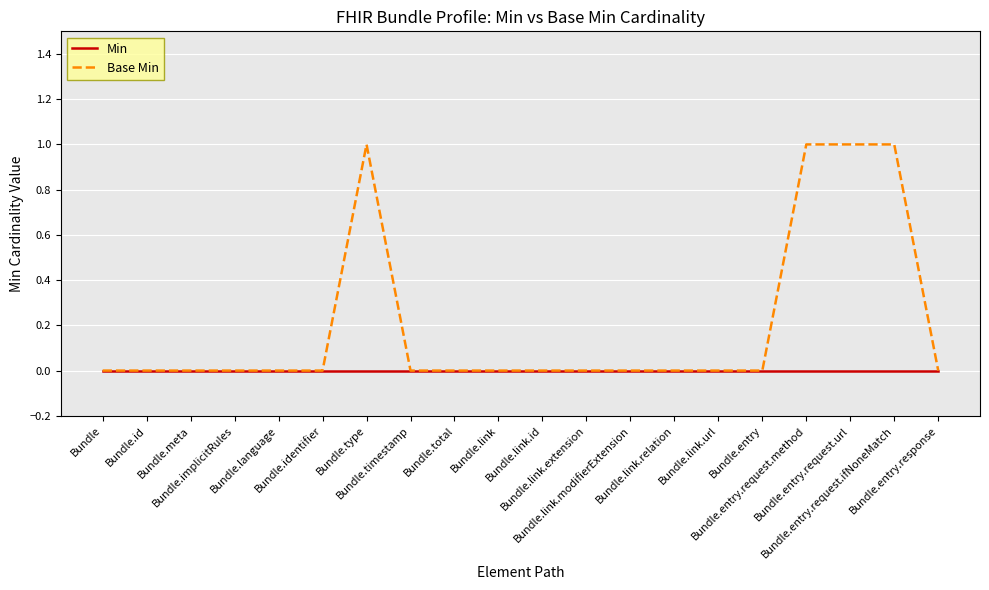

Rank the series by their maximum value, from lowest to highest.

Min, Base Min